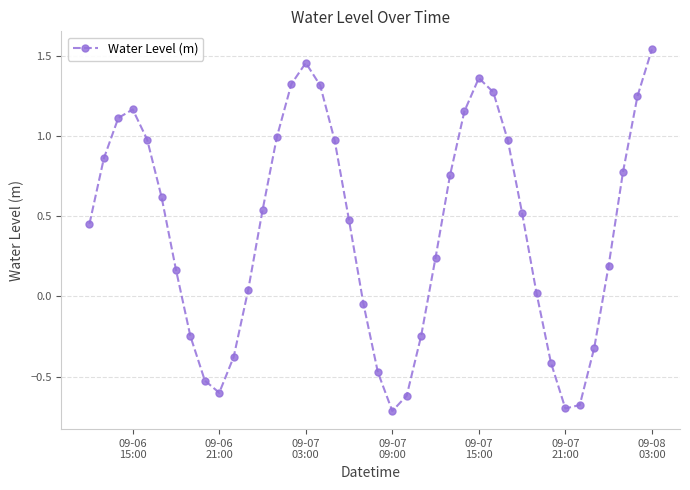

True or false: there are more than 1 points higher than both neighbors.

True